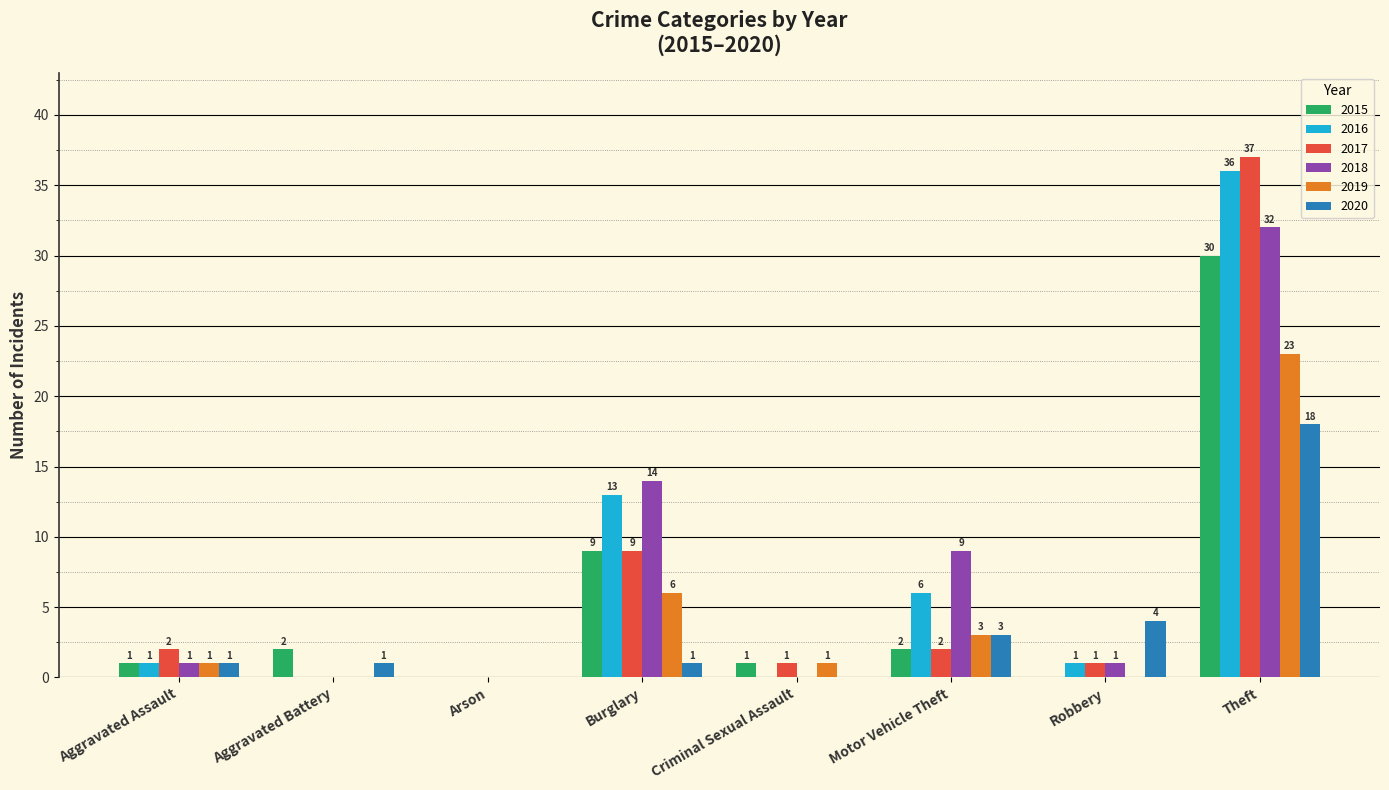

What is the total value across all series at Theft?

176